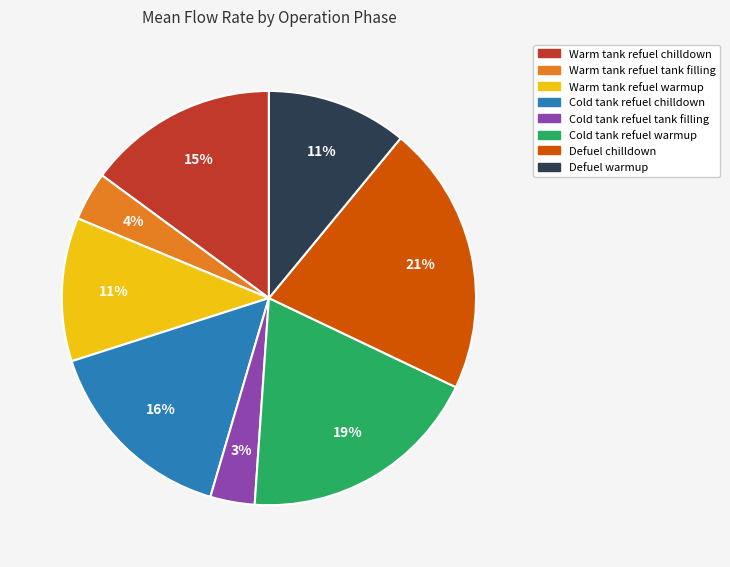

Which slice is the largest?

Defuel chilldown